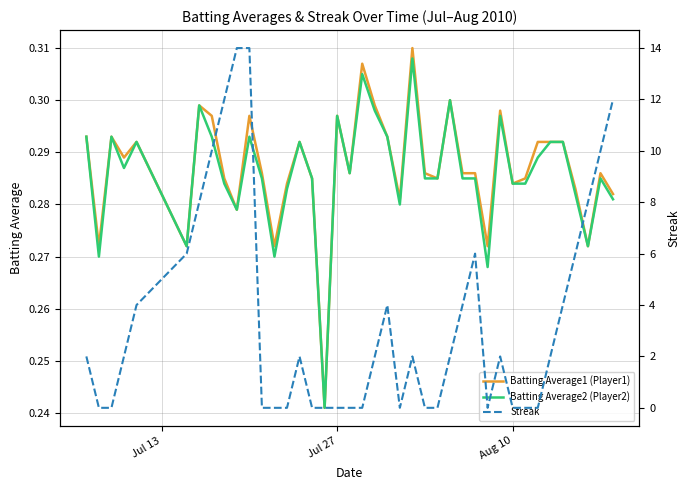

The value of Streak at Aug 10 is 0.0. True or false?

True